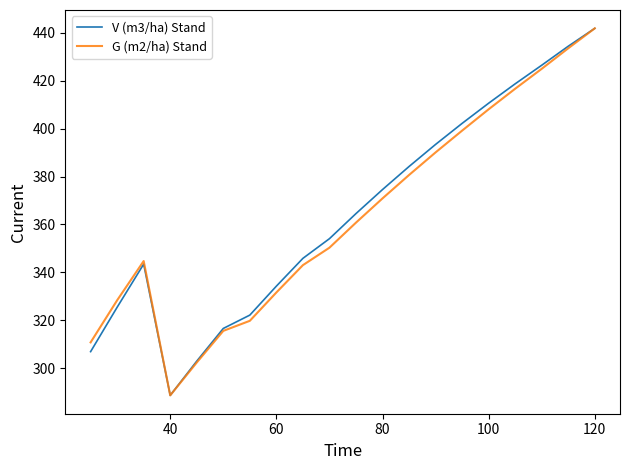

What is the greatest value displayed?

441.8